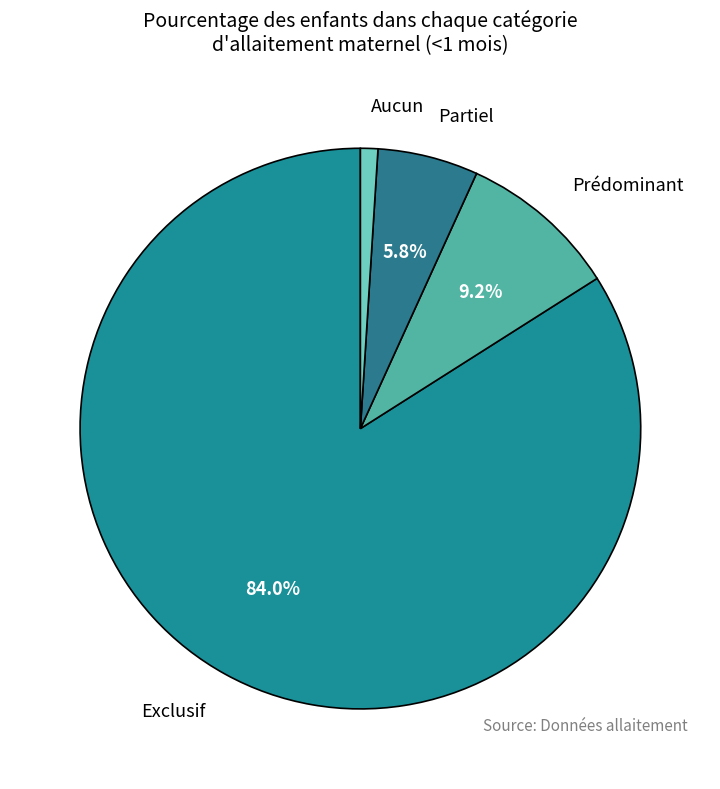

To the nearest percent, what is the difference between the largest and smallest slice percentages?

83%